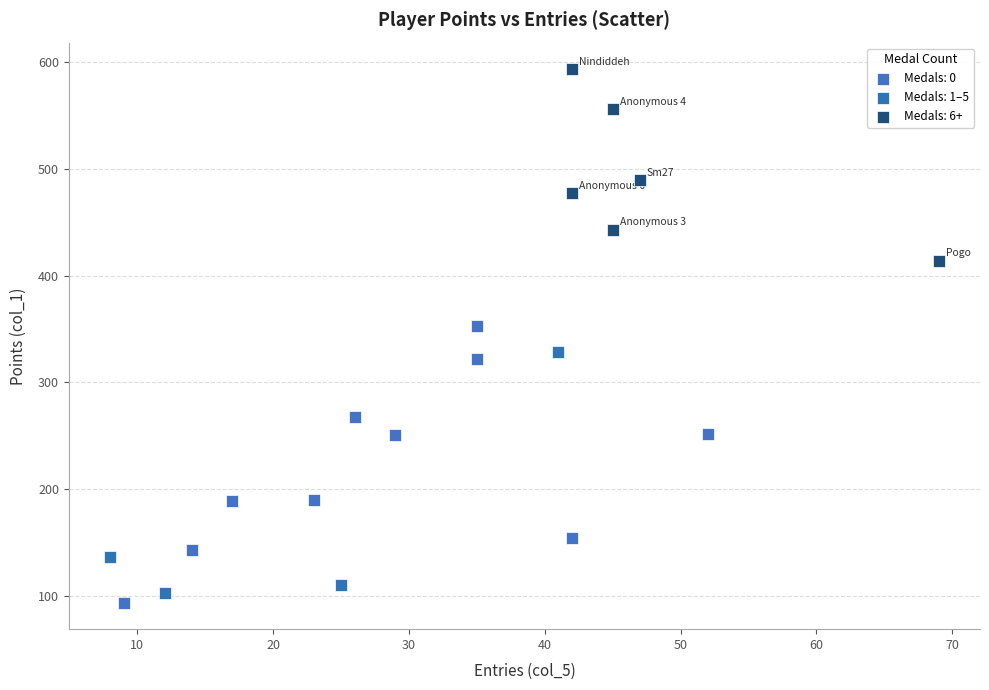

Which series has the widest spread of Y values?

Medals: 0